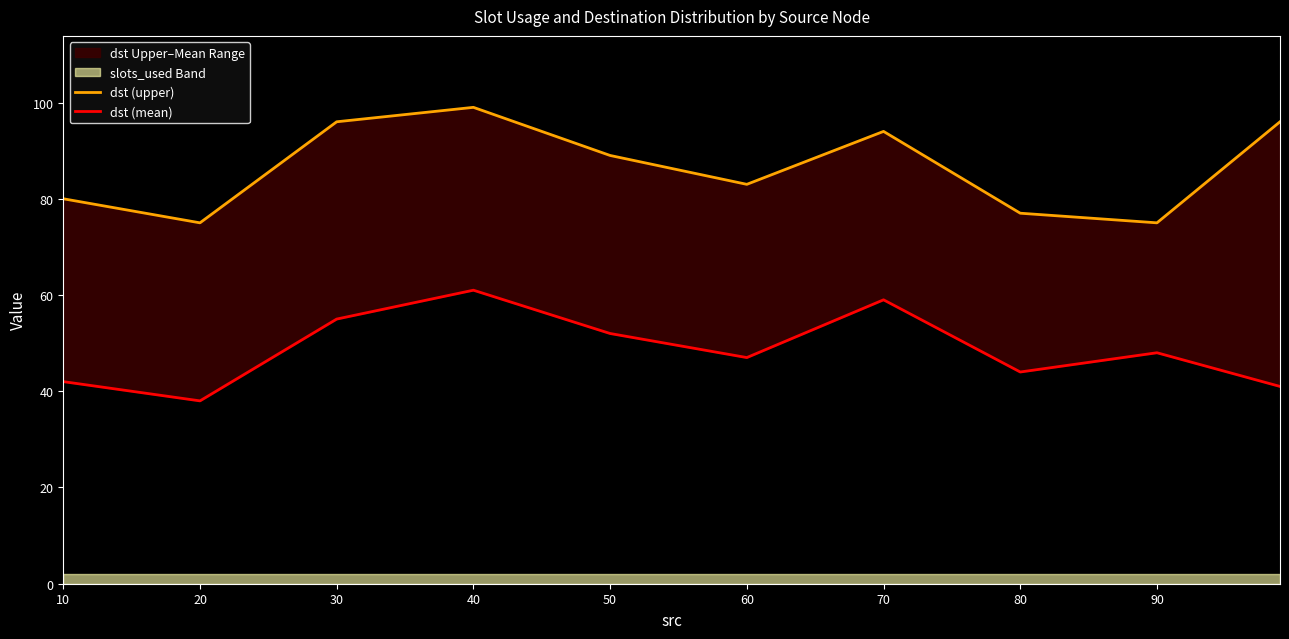

Which label corresponds to the largest value in the chart?

40